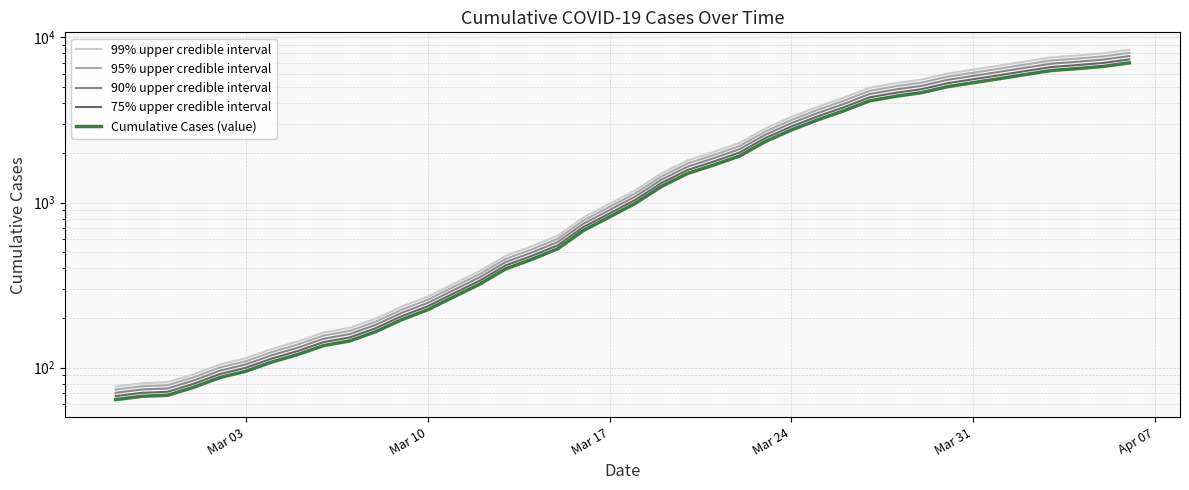

What is the lowest value of the 75% upper credible interval series?

67.2